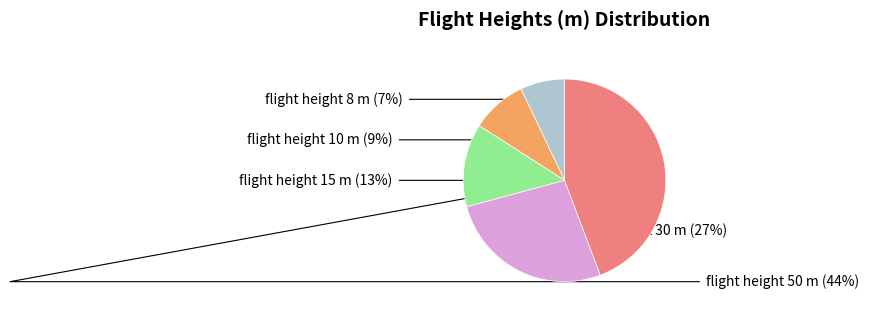

Is there any slice that represents more than half of the pie?

No